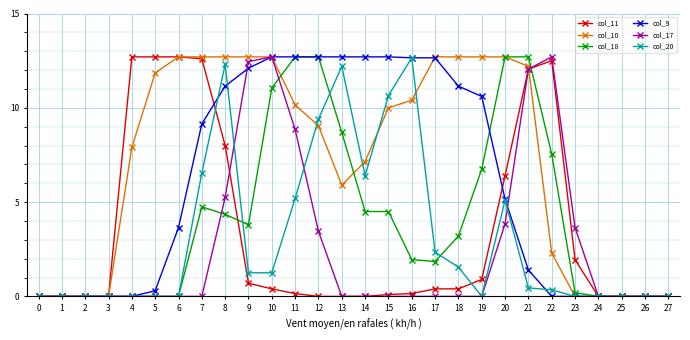

The value of col_10 at 9 is 19.7. True or false?

False